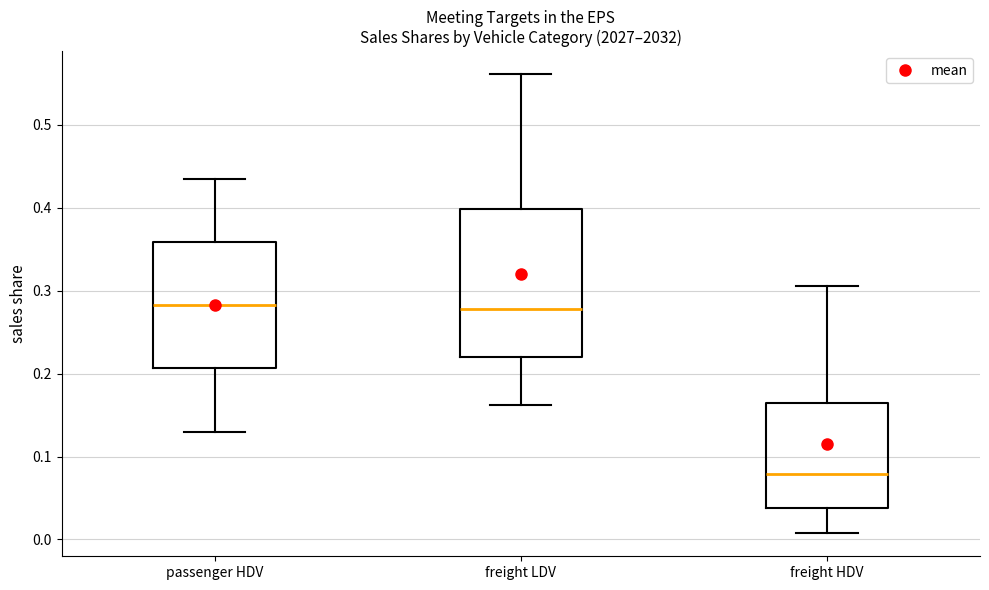

Reading left to right, read every box against the y-axis: the position of its median line, the range the box covers, and the ends of its whiskers. The values are not printed on the chart, so give them approximately, as read against the axis.

passenger HDV: median 0.28, box 0.21 to 0.36, whiskers 0.13 to 0.44
freight LDV: median 0.28, box 0.22 to 0.40, whiskers 0.16 to 0.56
freight HDV: median 0.08, box 0.04 to 0.16, whiskers 0.01 to 0.31